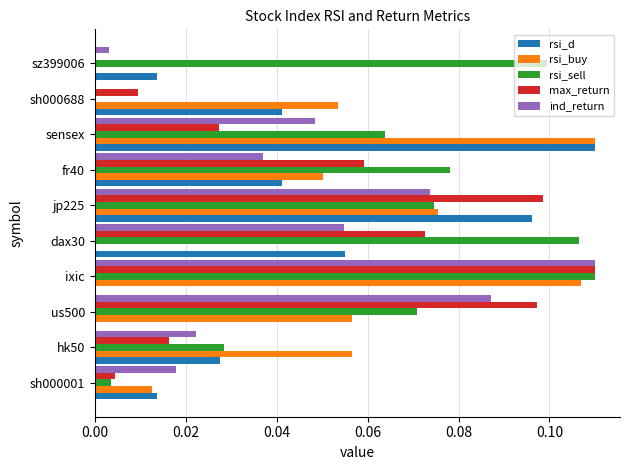

What are all the series names shown in the legend?

rsi_d, rsi_buy, rsi_sell, max_return, ind_return